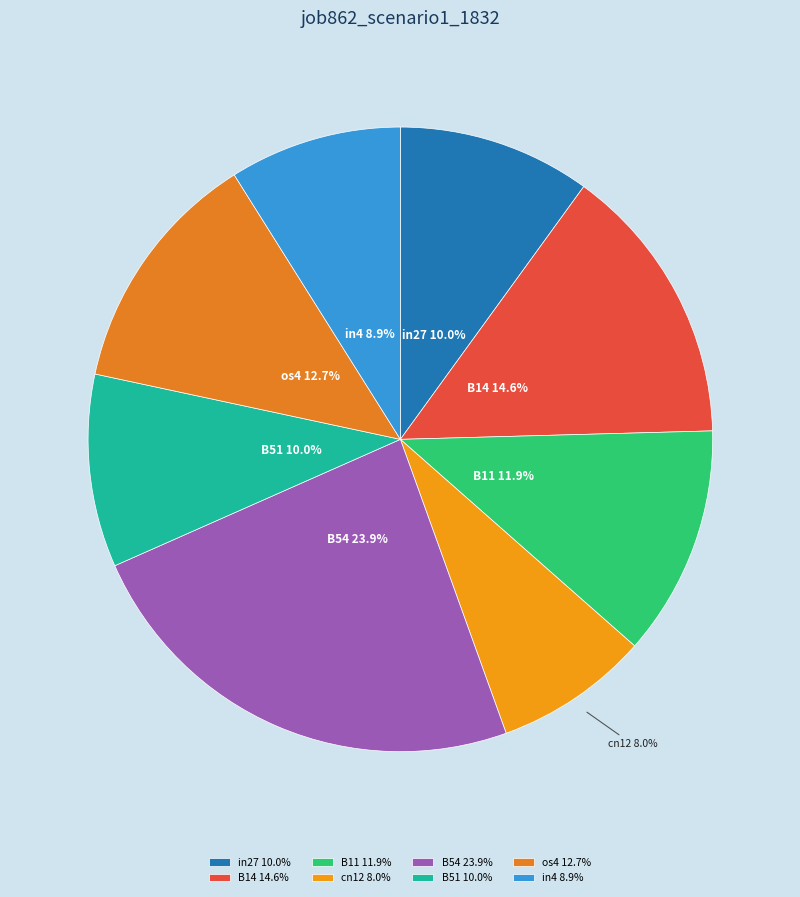

Is it true that B11 is 12% of the pie?

True